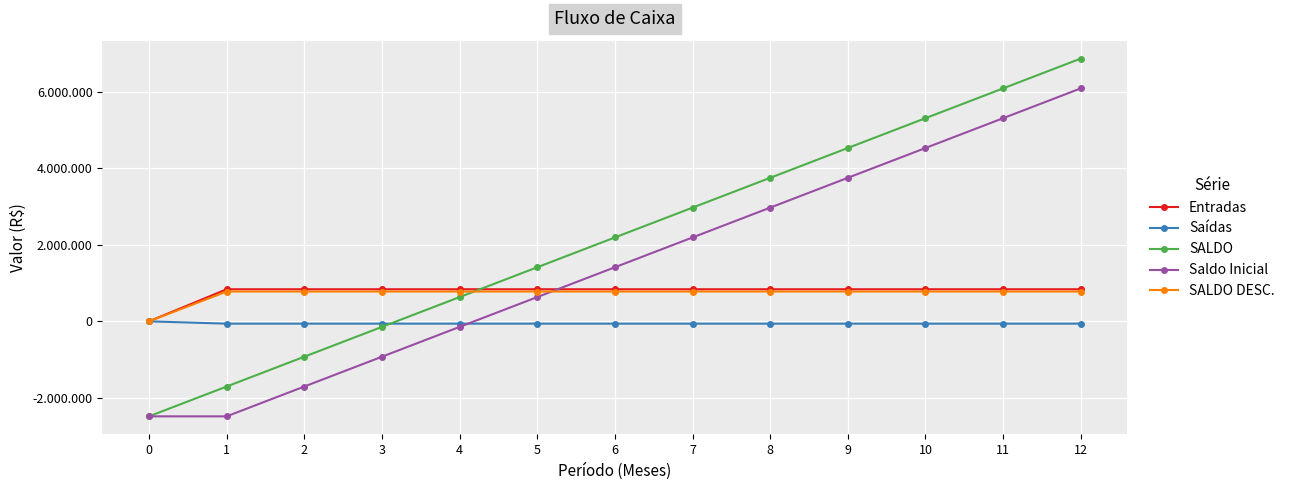

Reading right to left, extract all data points from this chart.

Entradas: 12=840000	11=840000	10=840000	9=840000	8=840000	7=840000	6=840000	5=840000	4=840000	3=840000	2=840000	1=840000	0=0
Saídas: 12=-60000	11=-60000	10=-60000	9=-60000	8=-60000	7=-60000	6=-60000	5=-60000	4=-60000	3=-60000	2=-60000	1=-60000	0=0
SALDO: 12=6875000	11=6095000	10=5315000	9=4535000	8=3755000	7=2975000	6=2195000	5=1415000	4=635000	3=-145000	2=-925000	1=-1705000	0=-2485000
Saldo Inicial: 12=6095000	11=5315000	10=4535000	9=3755000	8=2975000	7=2195000	6=1415000	5=635000	4=-145000	3=-925000	2=-1705000	1=-2485000	0=-2485000
SALDO DESC.: 12=780000	11=780000	10=780000	9=780000	8=780000	7=780000	6=780000	5=780000	4=780000	3=780000	2=780000	1=780000	0=0